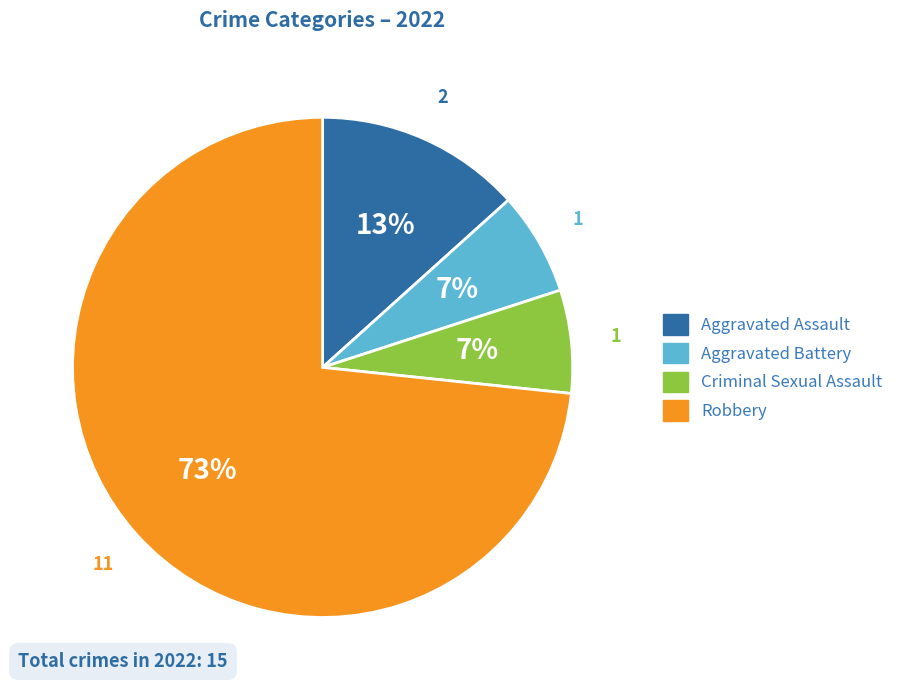

Which category has the biggest portion of the pie?

Robbery